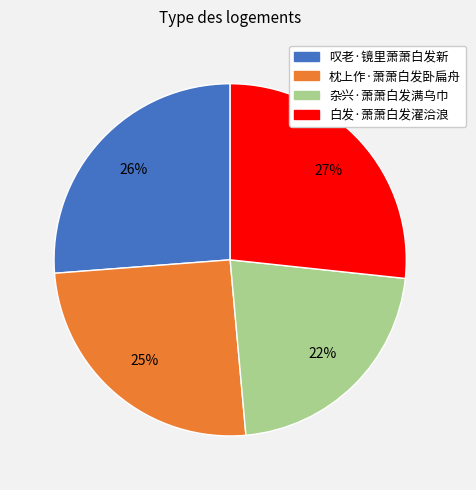

Is 叹老·镜里萧萧白发新 the majority of the pie?

No